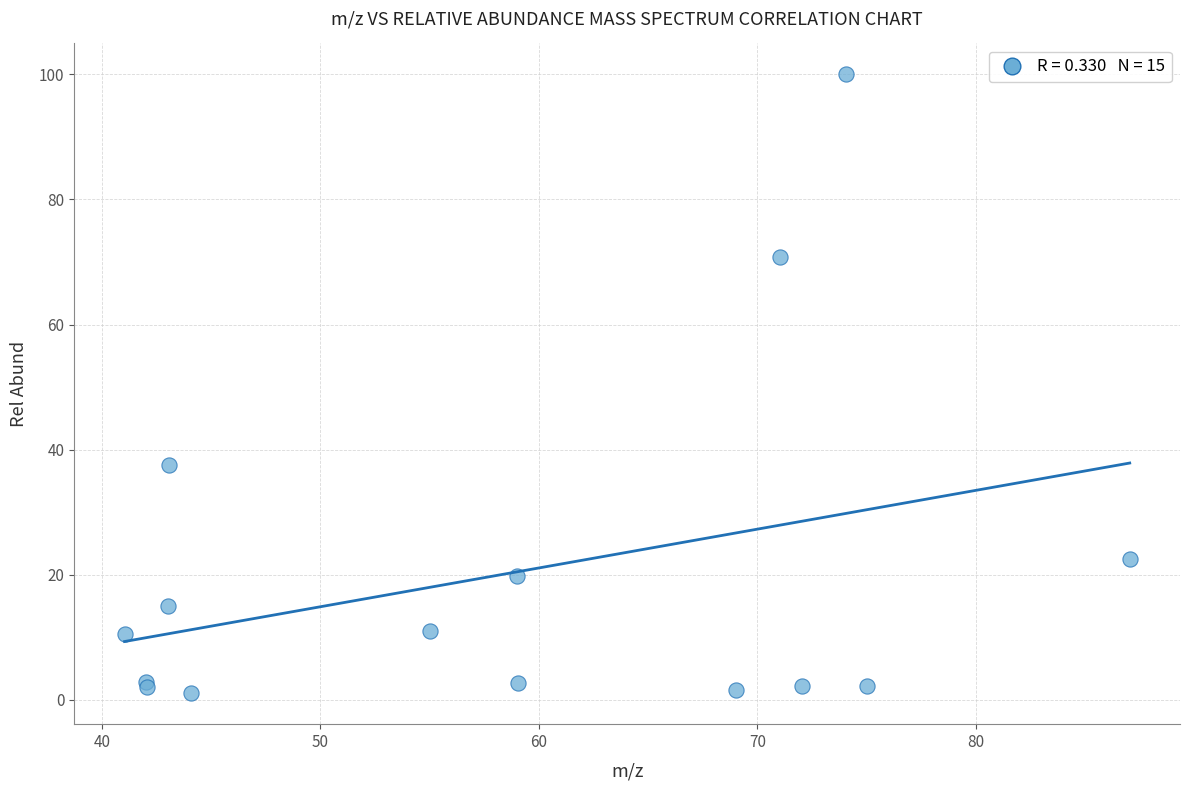

What Y value in the scatter plot is closest to 50?

37.6